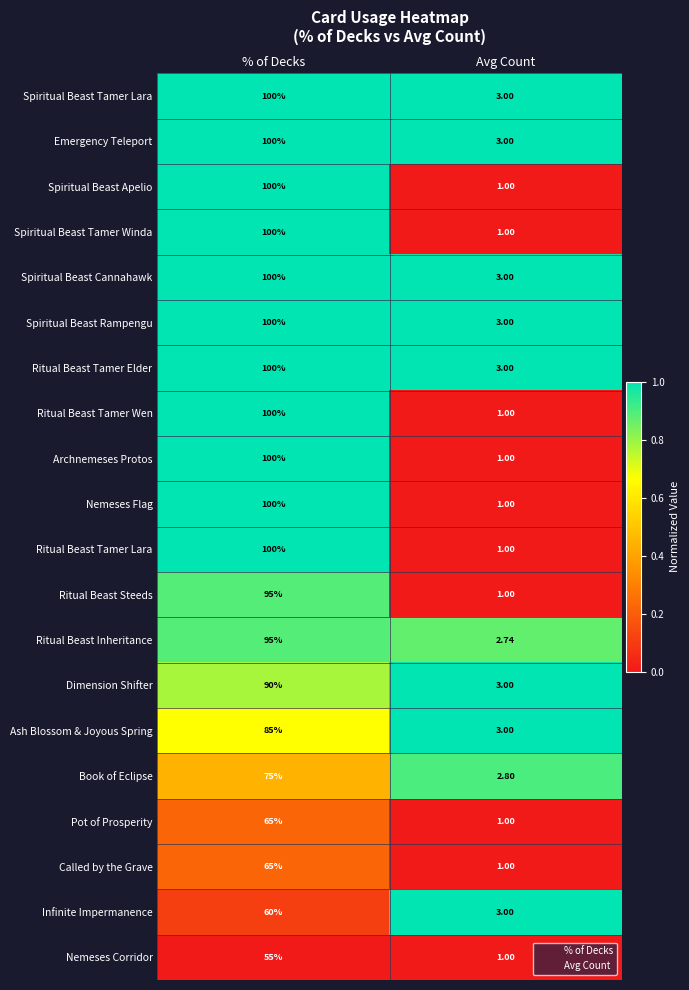

Which category has the highest value across all series?

% of Decks